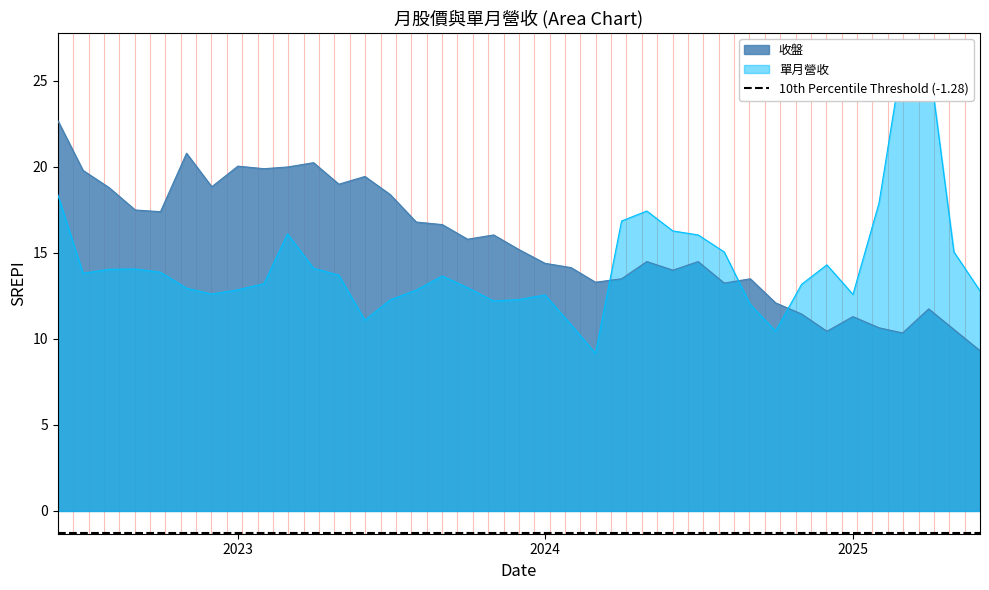

What is the value of the 收盤 point at the 33rd from the left?

10.7